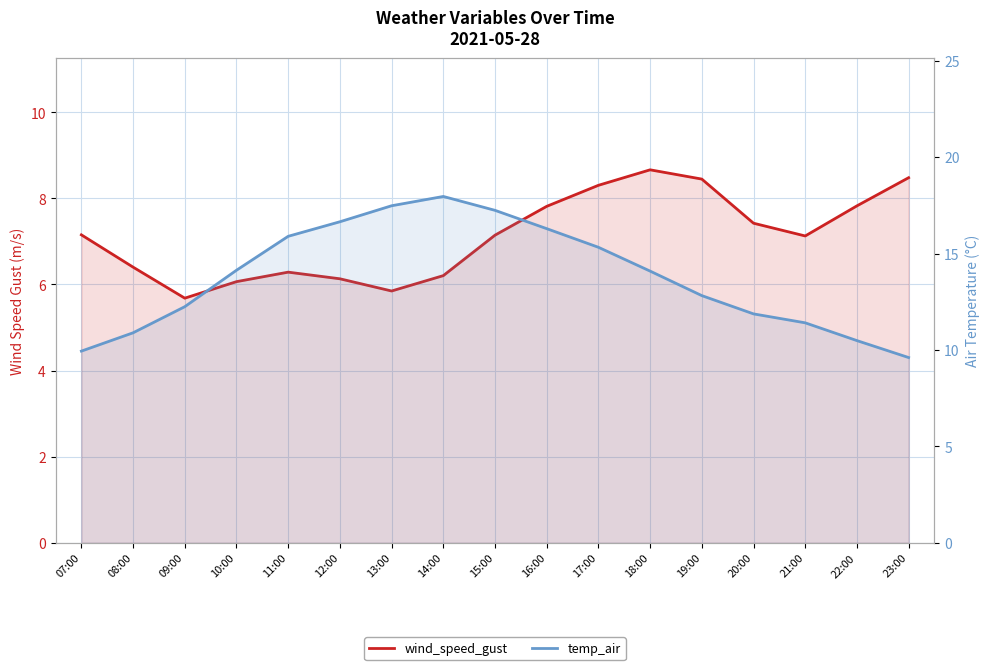

List the series in order of their overall mean, highest first.

temp_air, wind_speed_gust